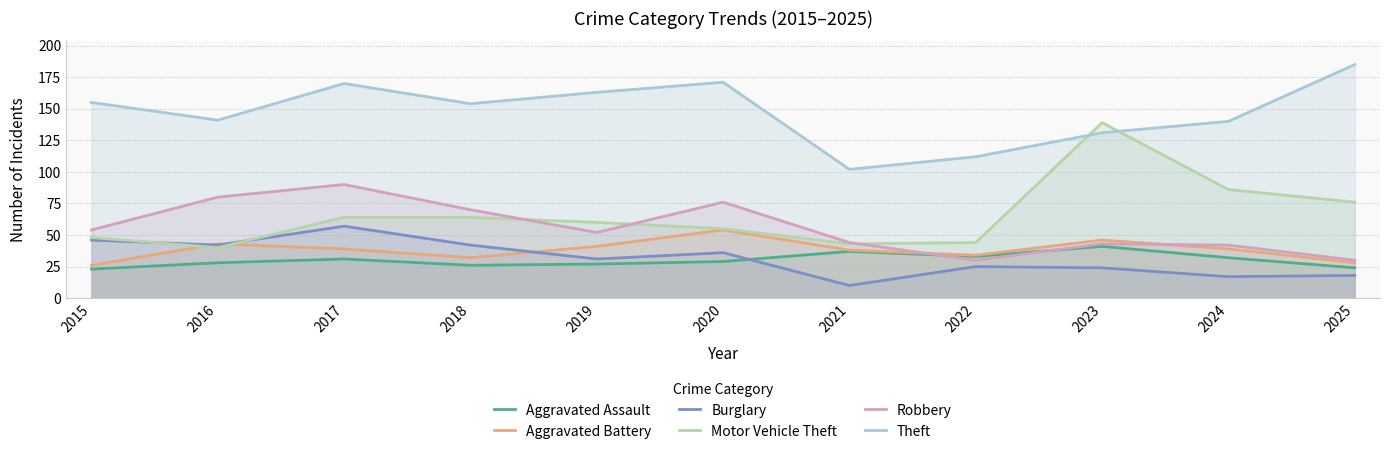

The Robbery series shows 70 at 2018. True or false?

True